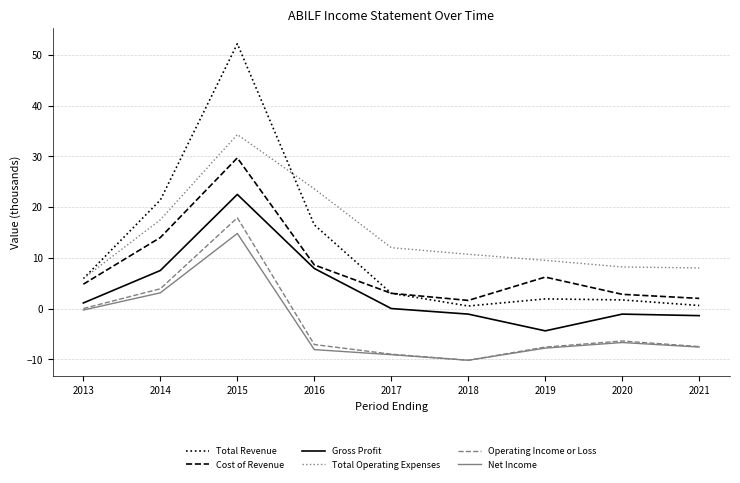

What is the average value of the Total Revenue series?

11.5